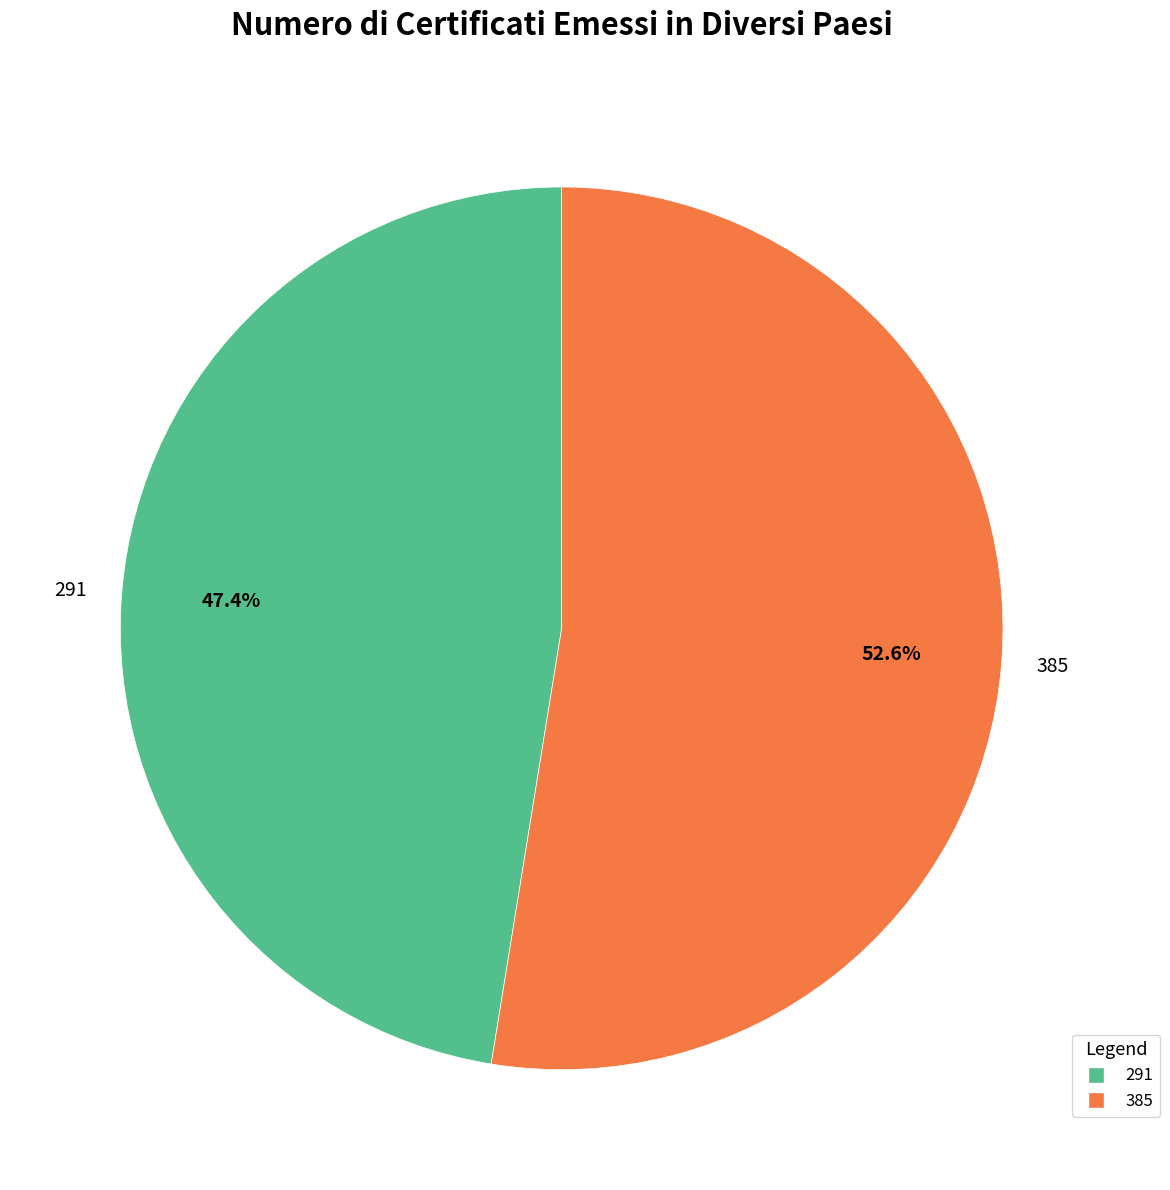

How many segments does this pie chart have?

2